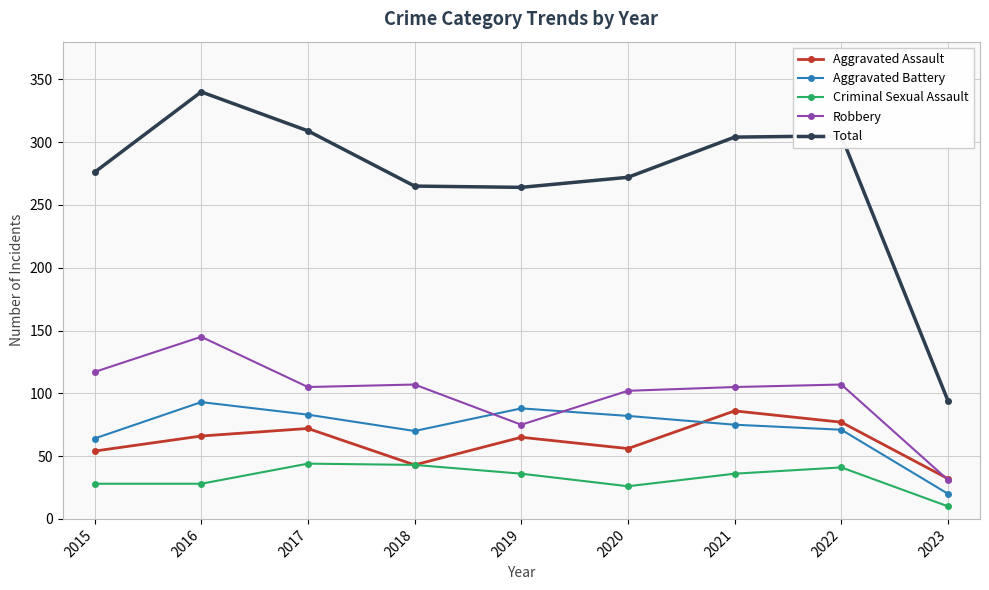

What are all the series names shown in the legend?

Aggravated Assault, Aggravated Battery, Criminal Sexual Assault, Robbery, Total